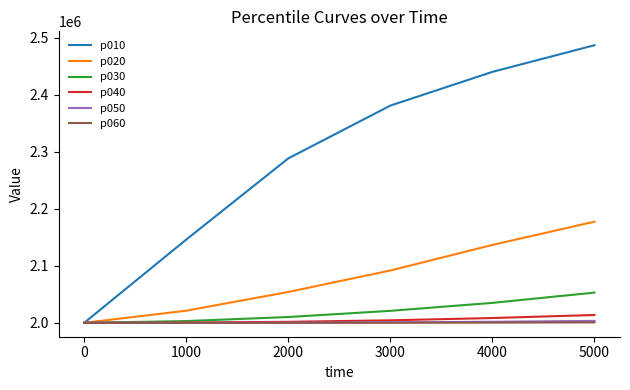

Does the chart display data point markers on the line(s)?

No